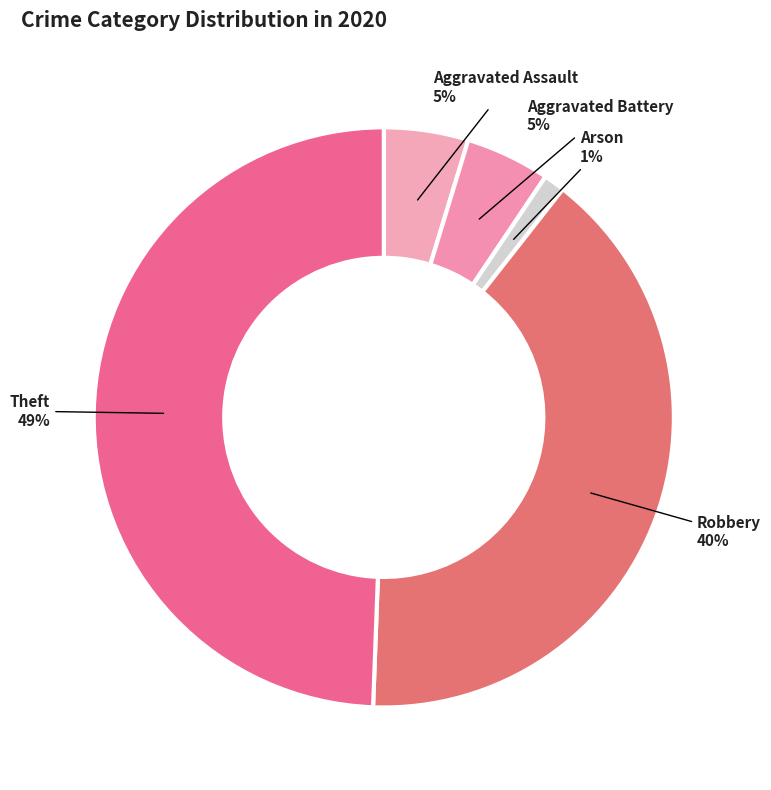

Does Robbery account for over 50% of the chart?

No